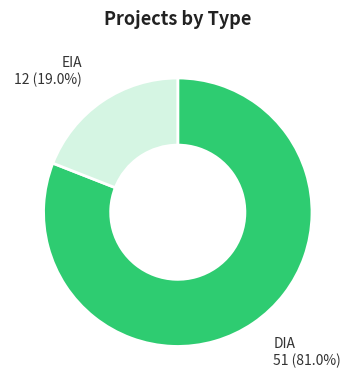

Is there any slice that represents more than half of the pie?

Yes